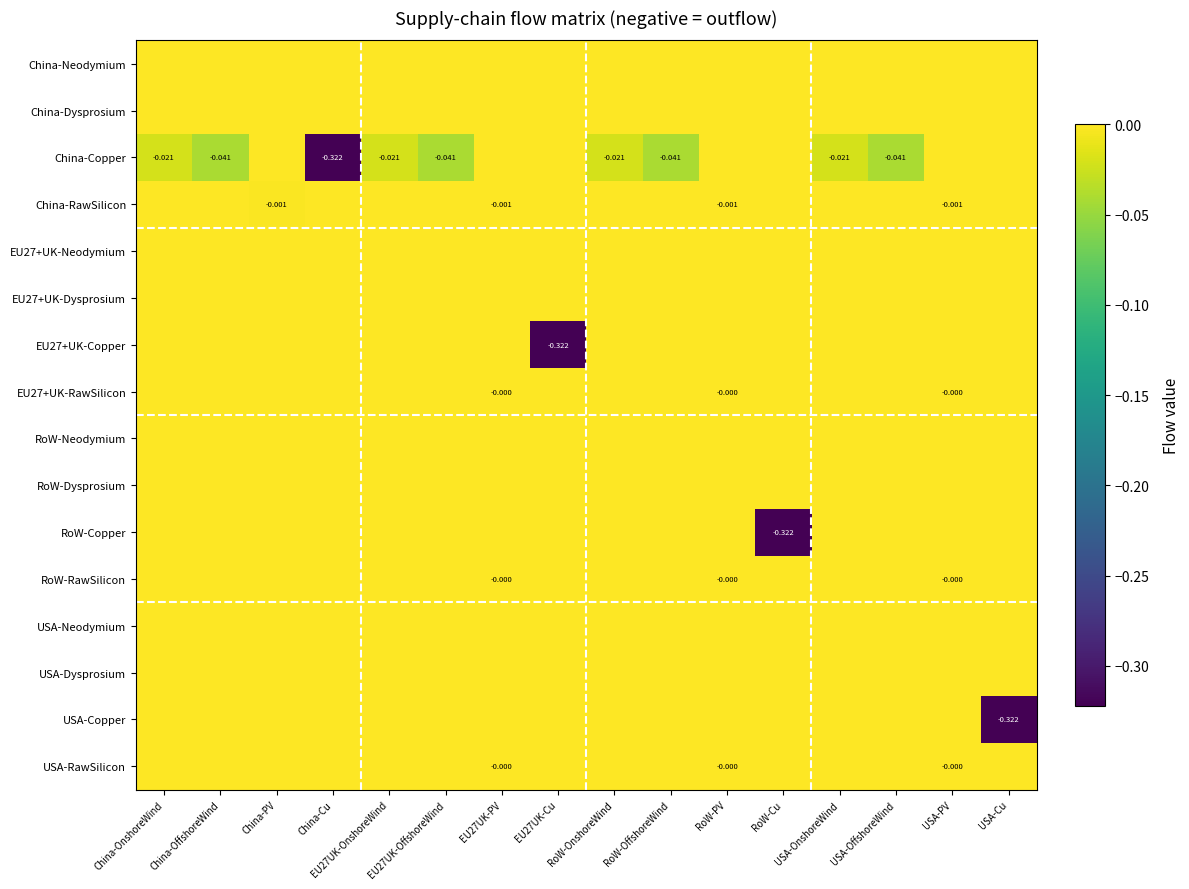

The RoW-RawSilicon series shows 0.0 at EU27UK-Cu. True or false?

True